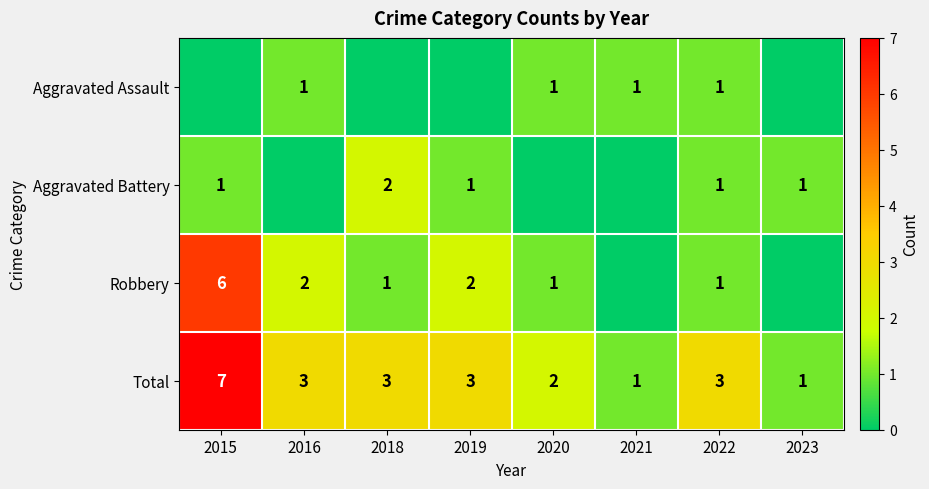

The Aggravated Assault series shows 2 at 2020. True or false?

False